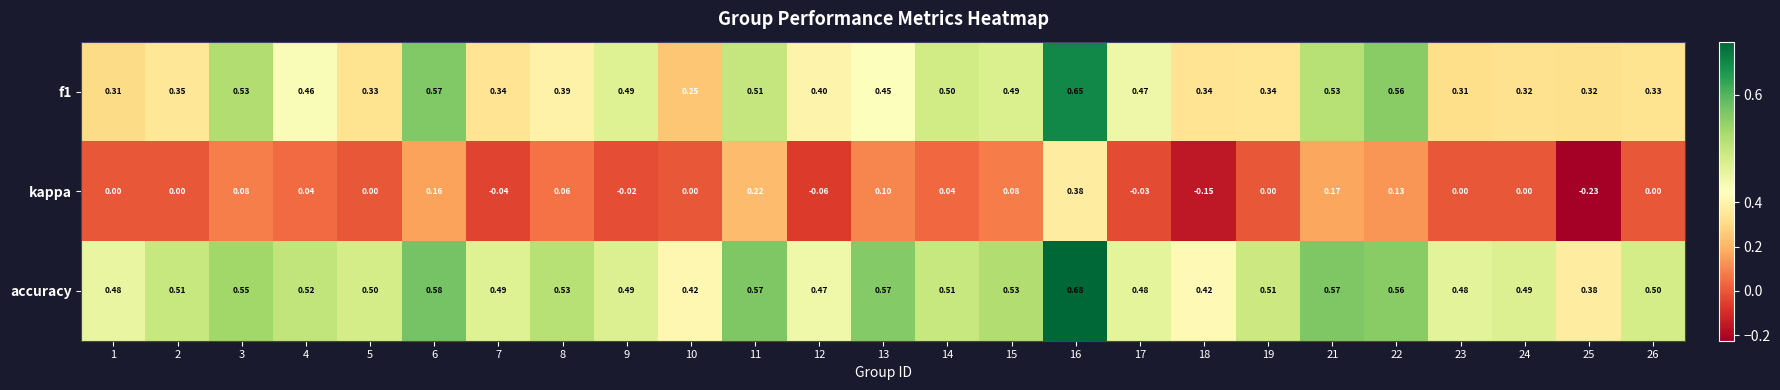

Which series has the largest total across all categories?

accuracy